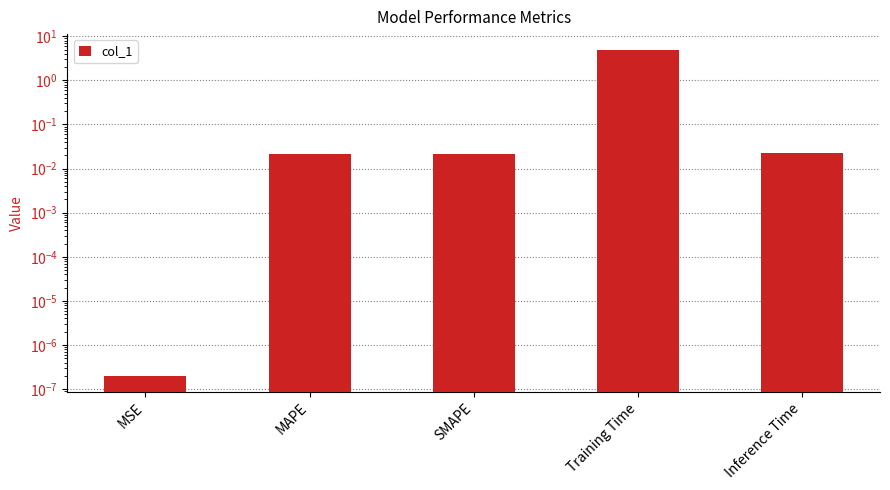

Is it true that the value at MSE is 0.0?

True